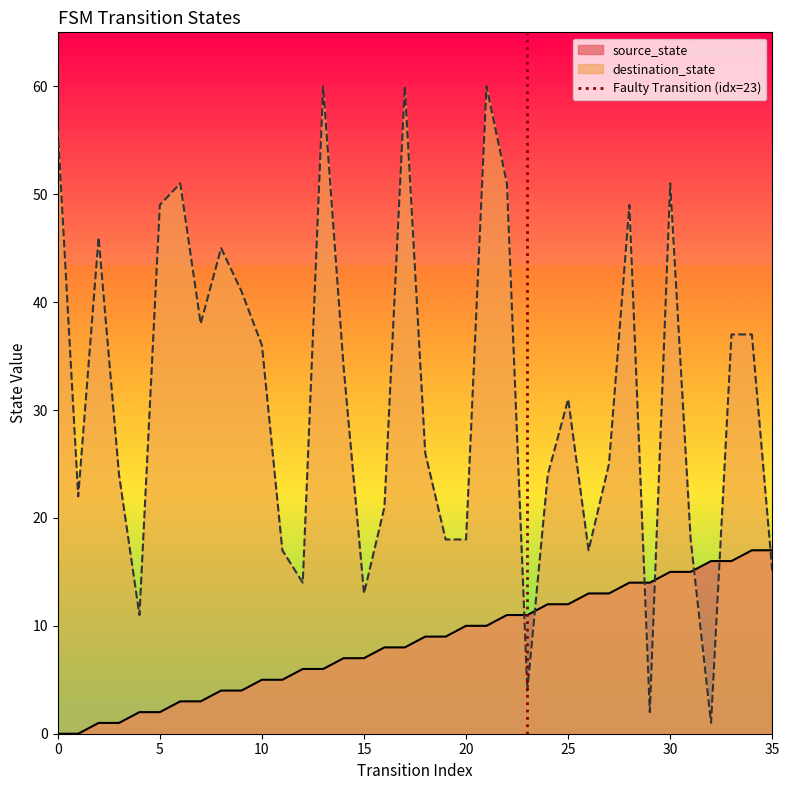

Which series ends up on top after the final intersection of source_state and destination_state?

source_state